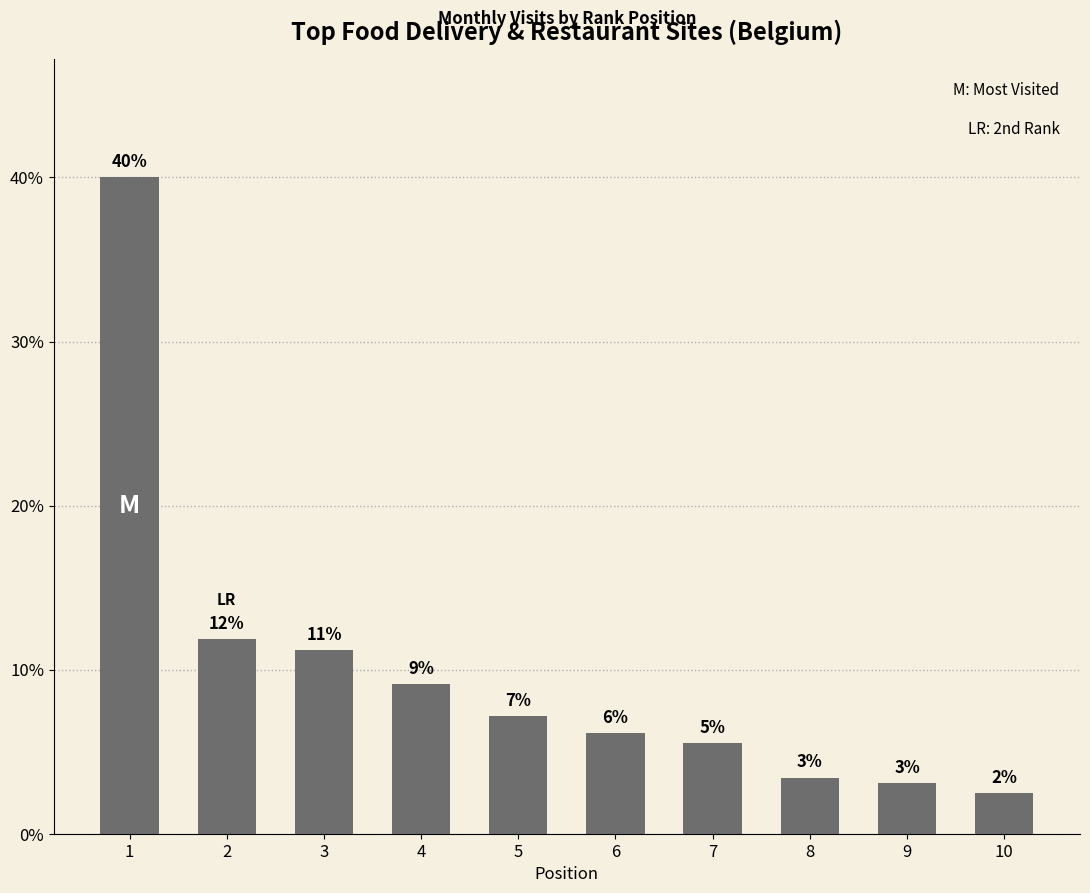

Are the bars horizontal?

No